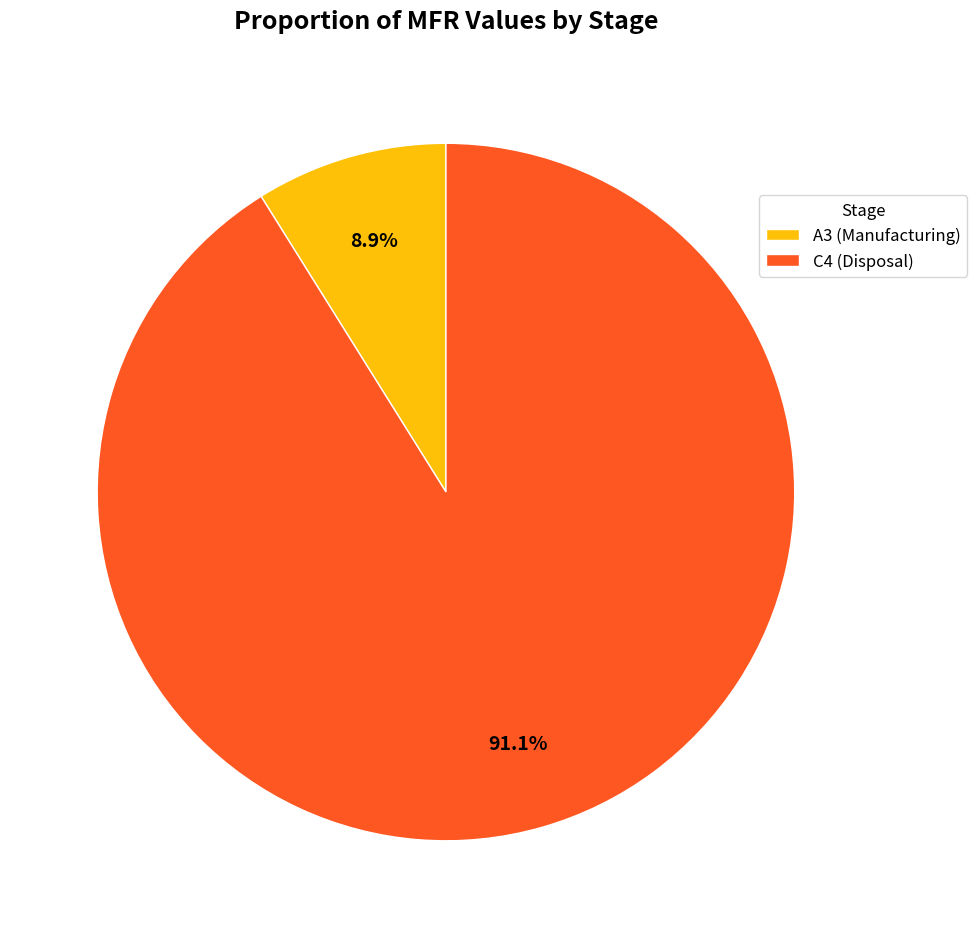

To the nearest percent, what is the average slice percentage?

50%